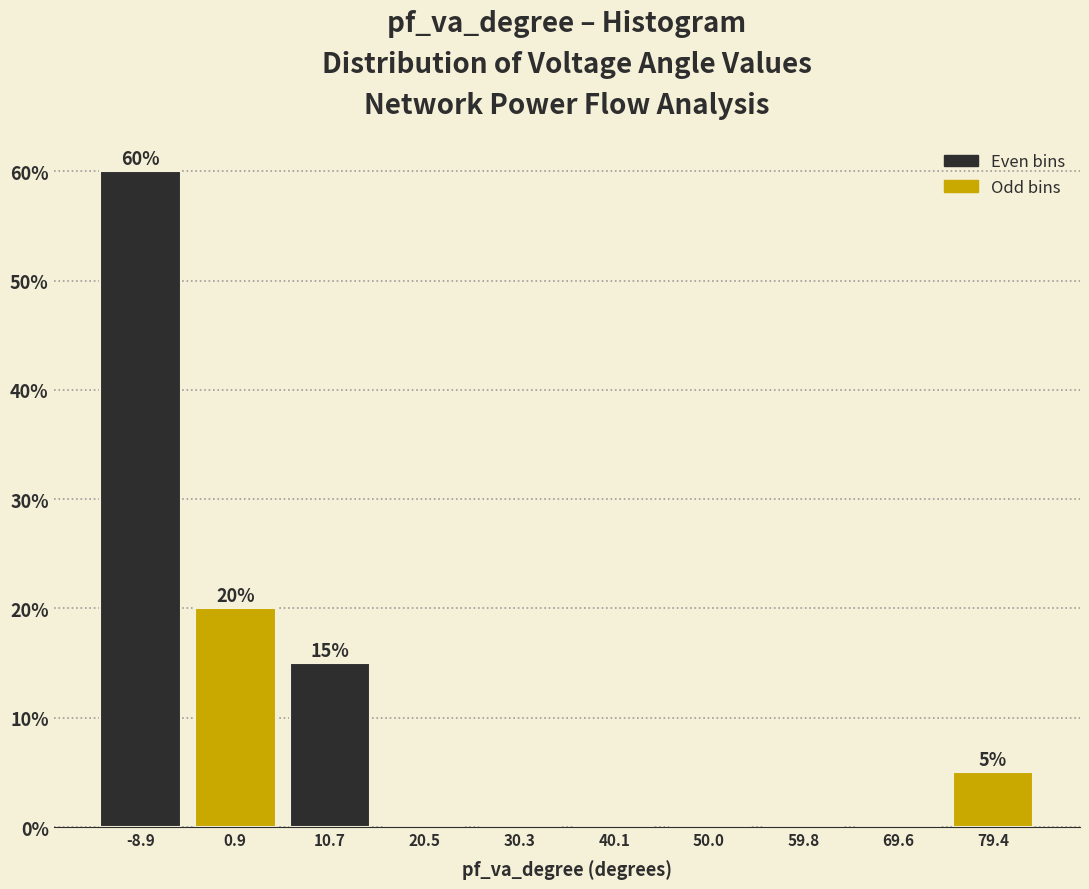

Over which range of the x-axis is the bar tallest?

-14 to -4